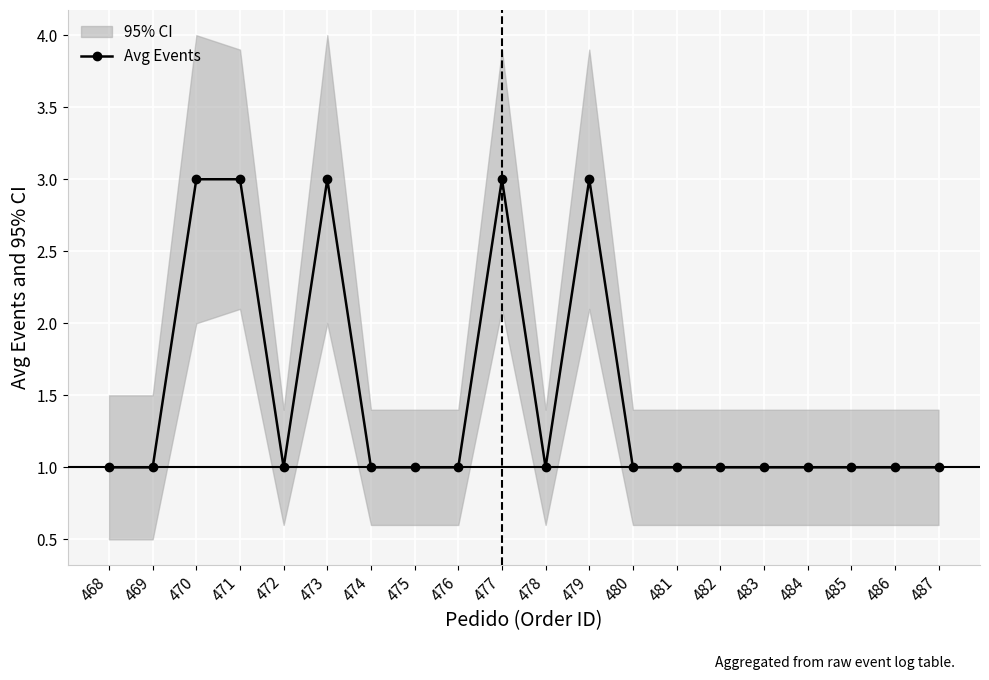

Is it true that the value at 478 is 1?

True